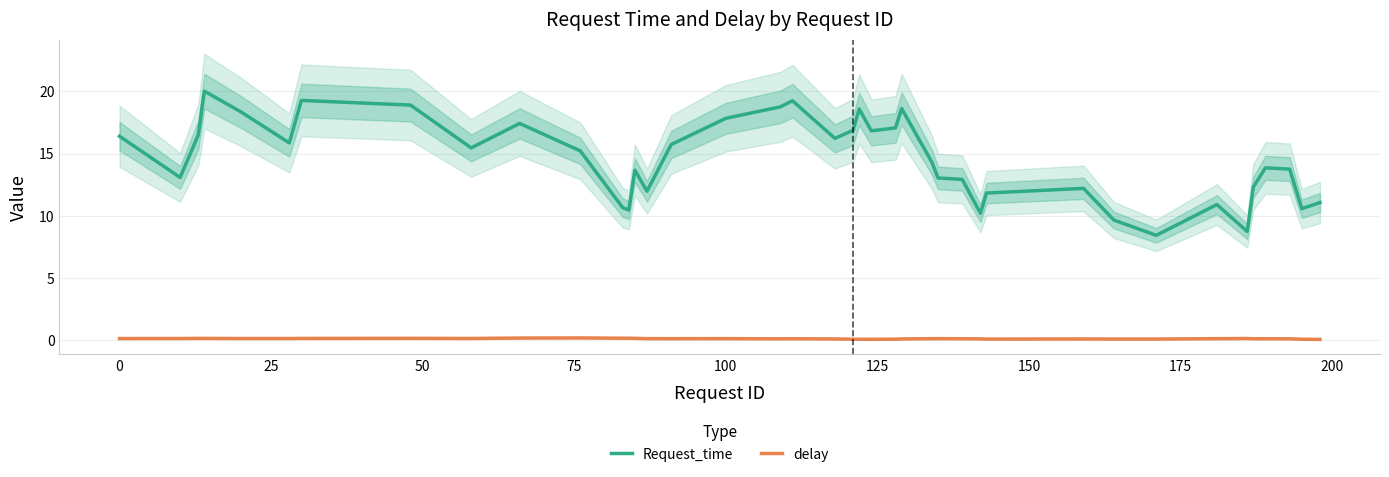

True or false: delay and Request_time intersect in this chart.

False